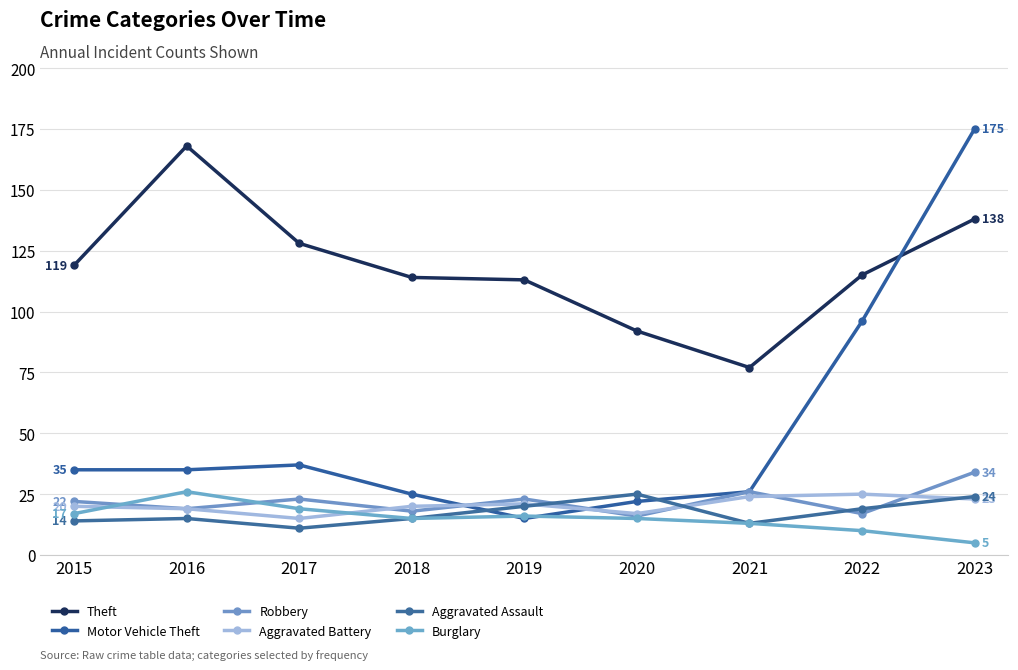

What is the minimum value for Burglary?

5